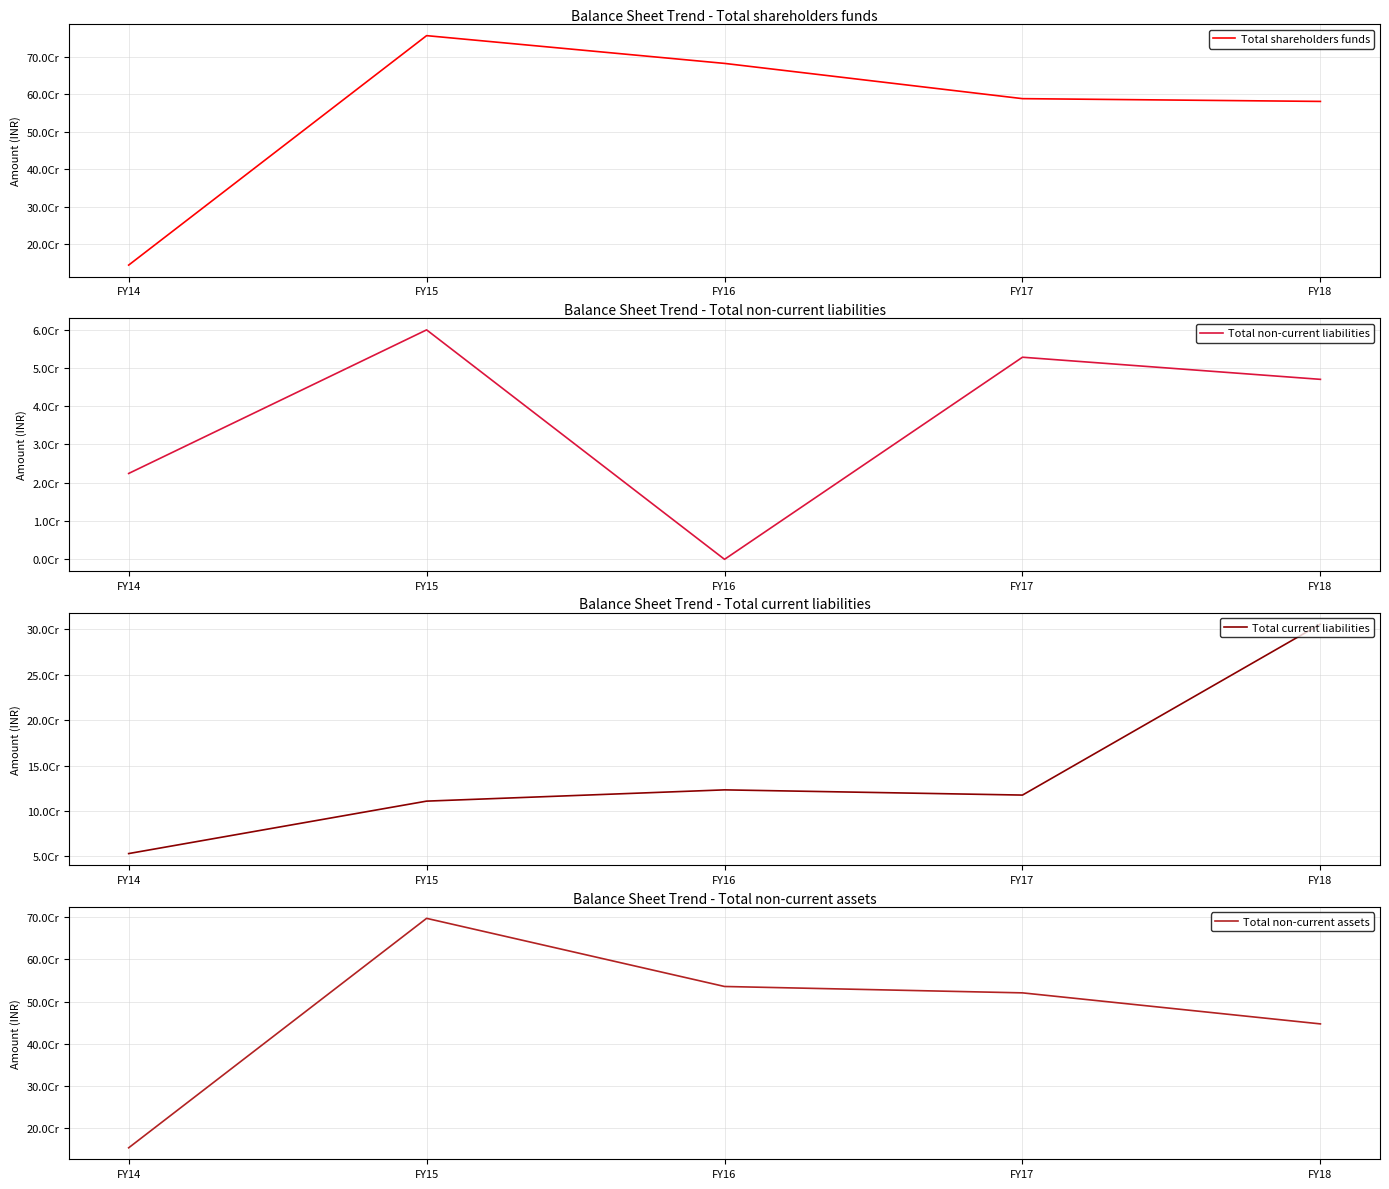

List the labels in order of Total shareholders funds value, largest first.

FY15, FY16, FY17, FY18, FY14